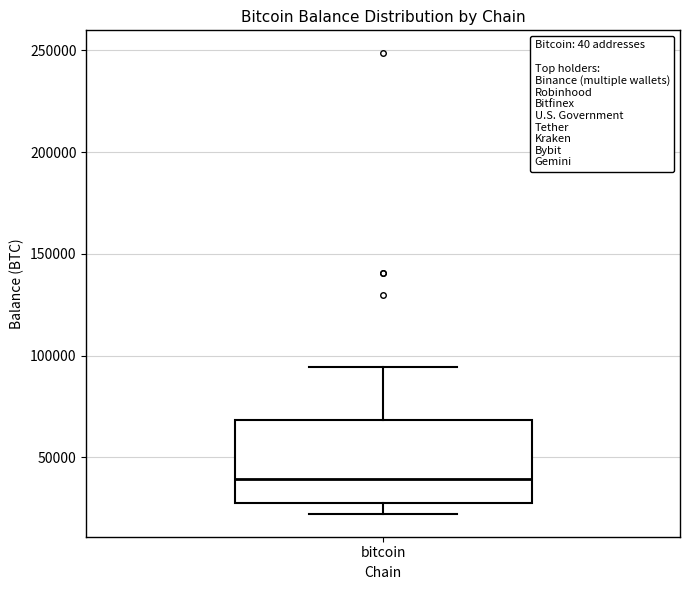

Read this box plot against the y-axis: the position of the median line, the range covered by the box, and the ends of both whiskers. The values are not printed on the chart, so give them approximately, as read against the axis.

median 40000, box 25000 to 70000, whiskers 20000 to 95000